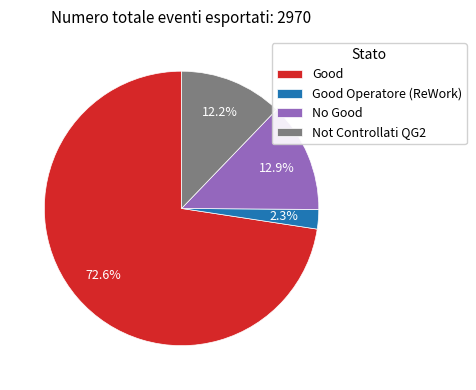

What percentage is the Not Controllati QG2 slice, to the nearest percent?

12%